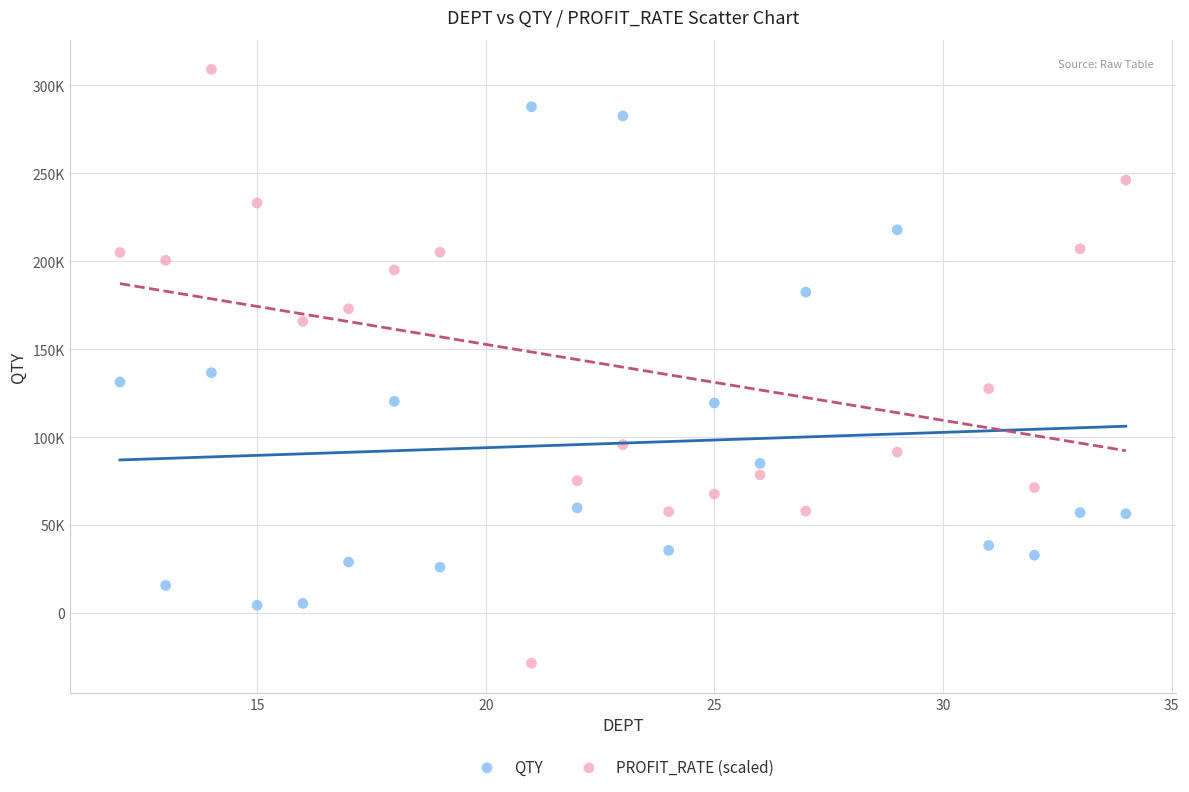

Which series has the widest spread of Y values?

PROFIT_RATE (scaled)